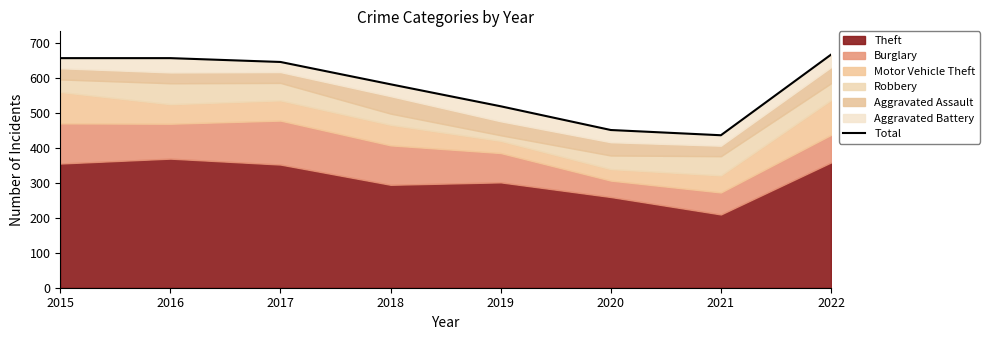

Between 2019 and 2015, which is larger?

2015